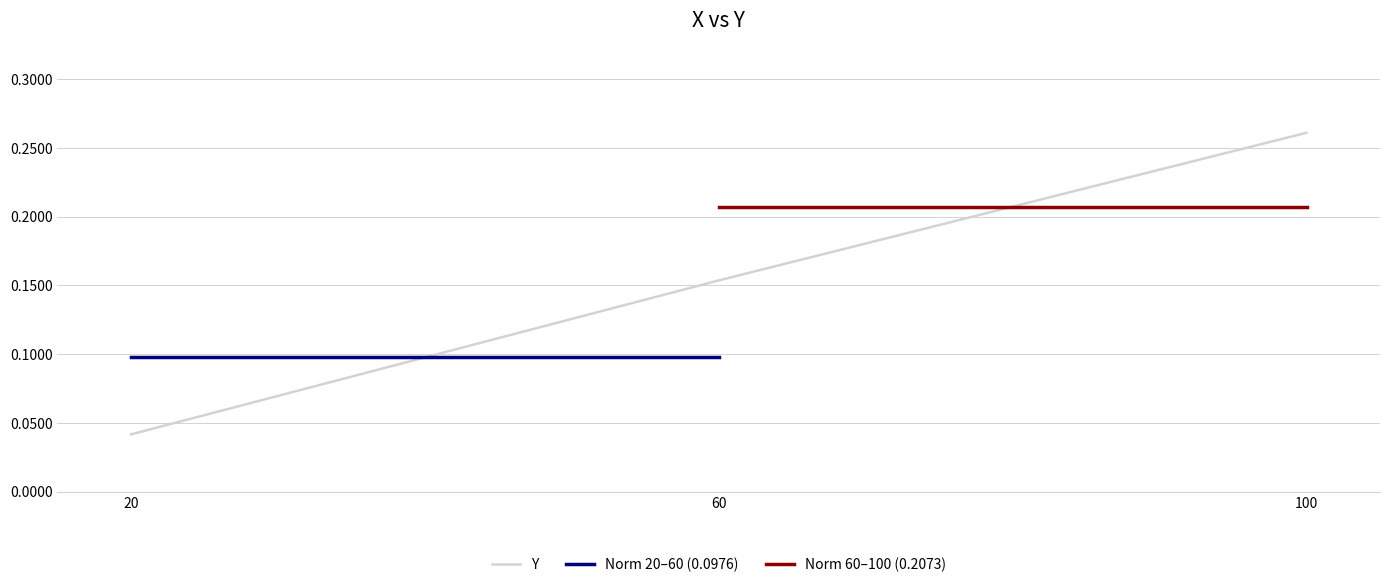

Which has a higher value, 20 or 60?

60